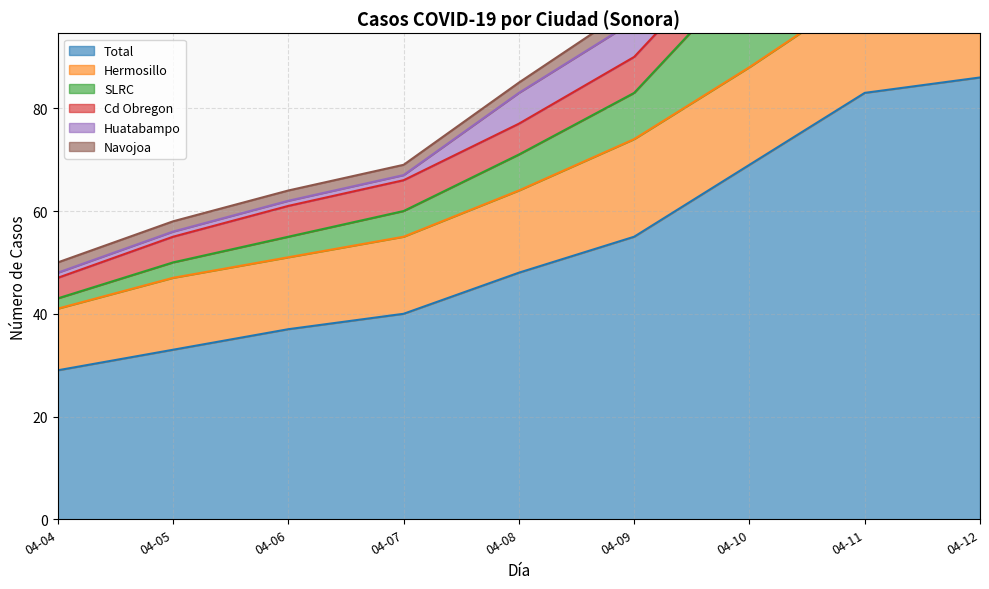

List the series in order of their peak value, lowest first.

Navojoa, Cd Obregon, Huatabampo, Hermosillo, SLRC, Total